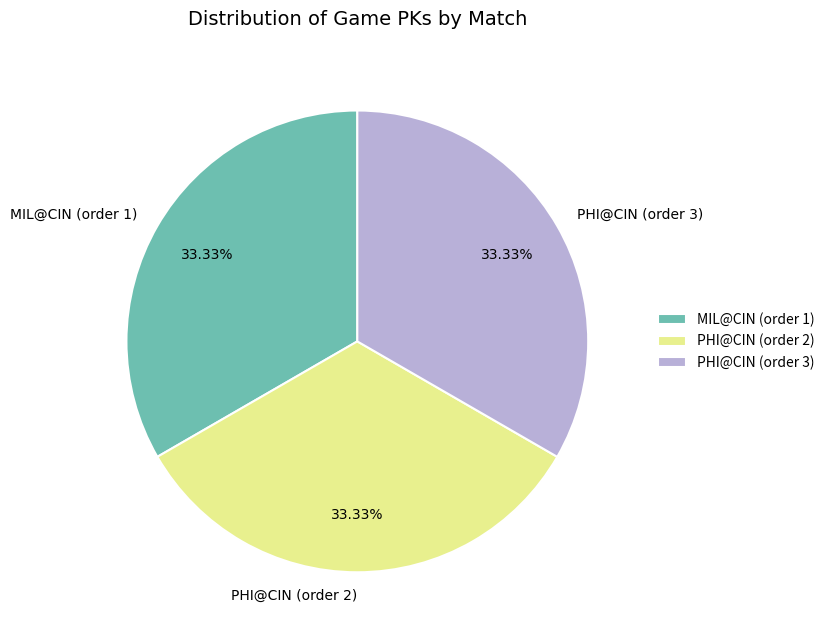

How many slices are in this pie chart?

3